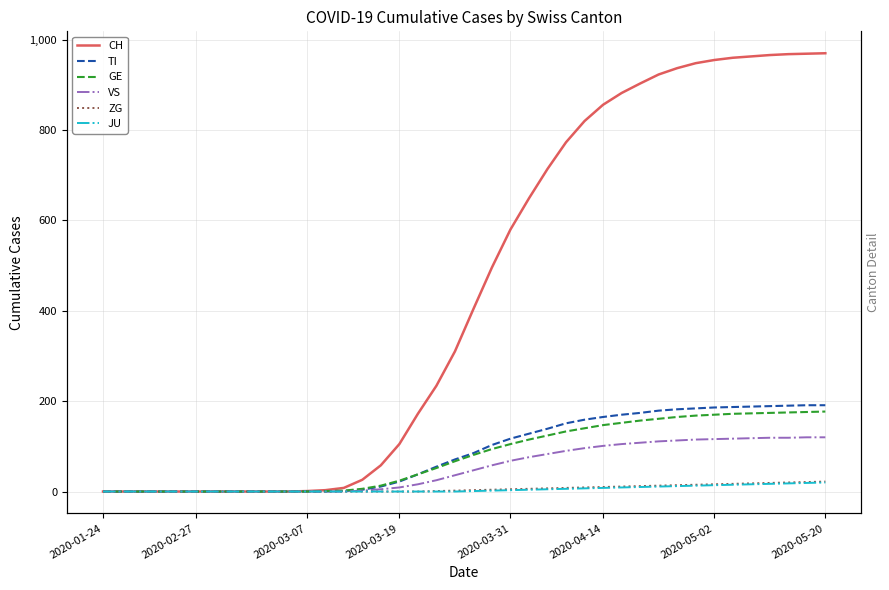

How many distinct data groups are displayed?

6